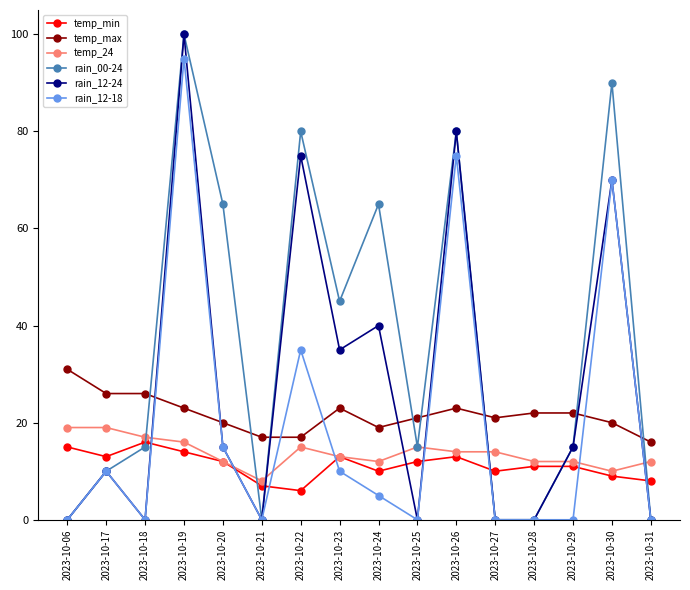

At which category does the chart reach its peak across all series?

2023-10-19